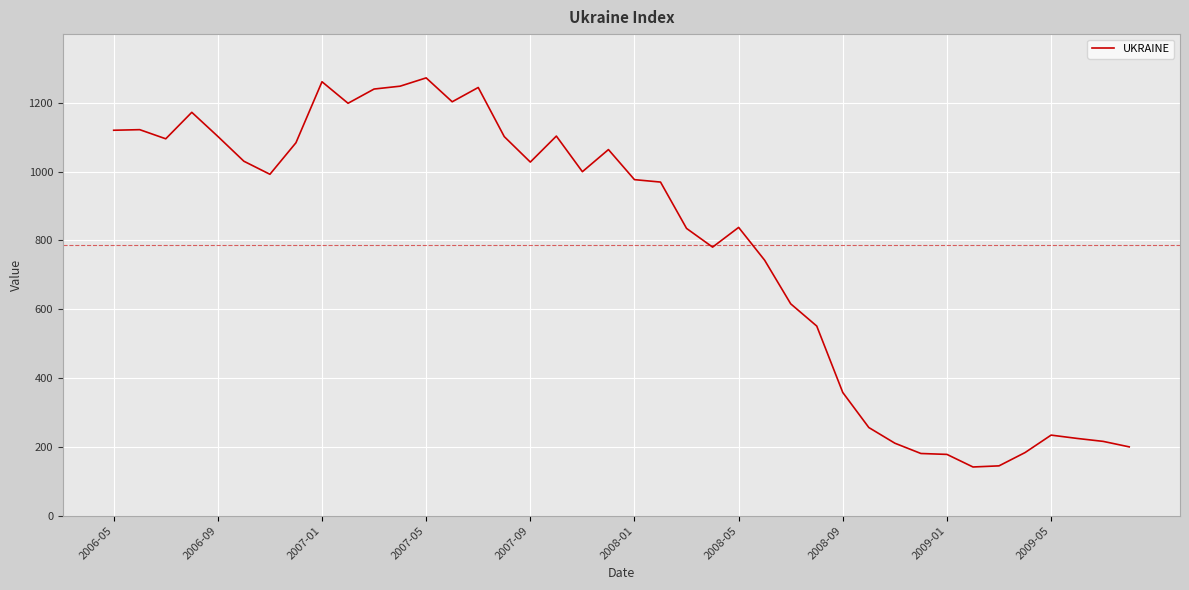

What is the maximum value shown in the chart?

1272.7